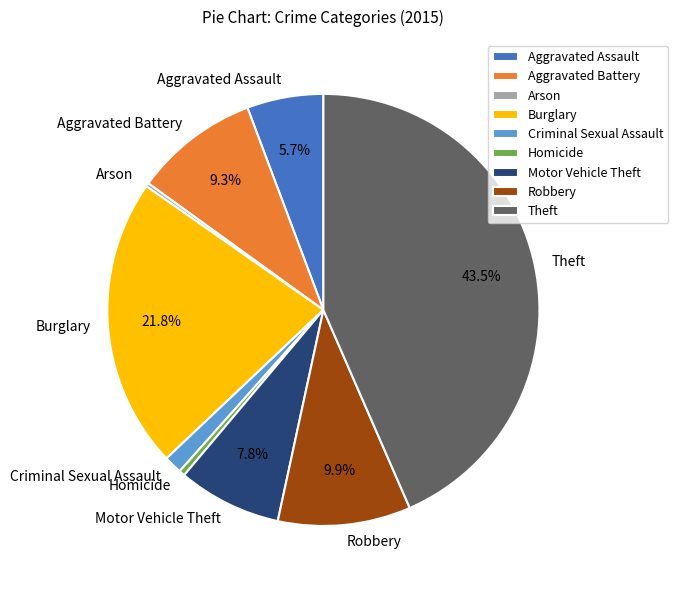

How much of the chart is everything except Theft?

56.5%